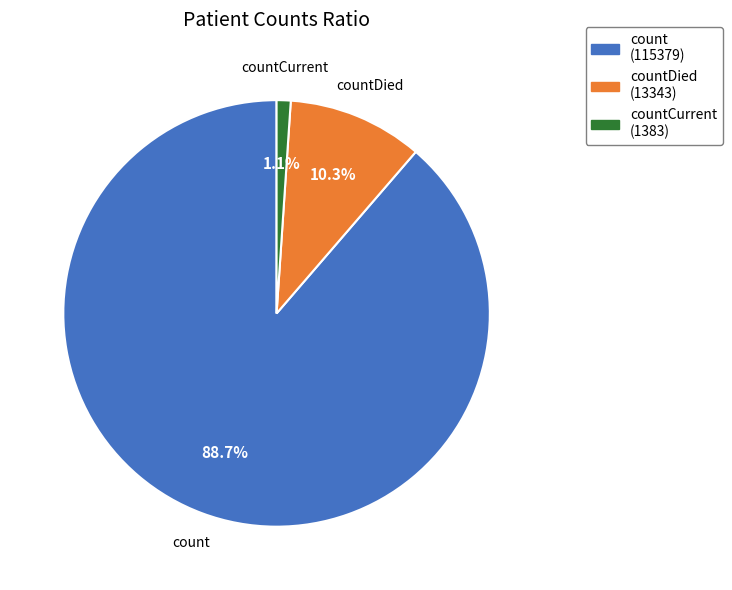

Does any single category account for the majority?

Yes